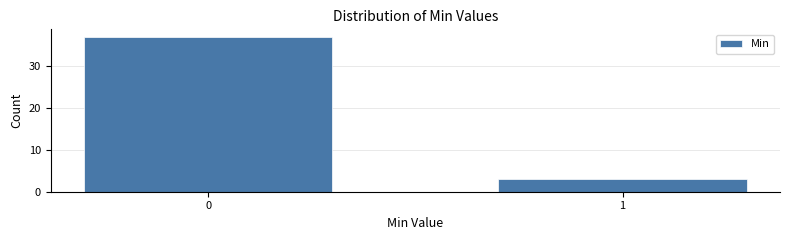

Reading left to right, list all the values displayed in this chart.

0=37	1=3